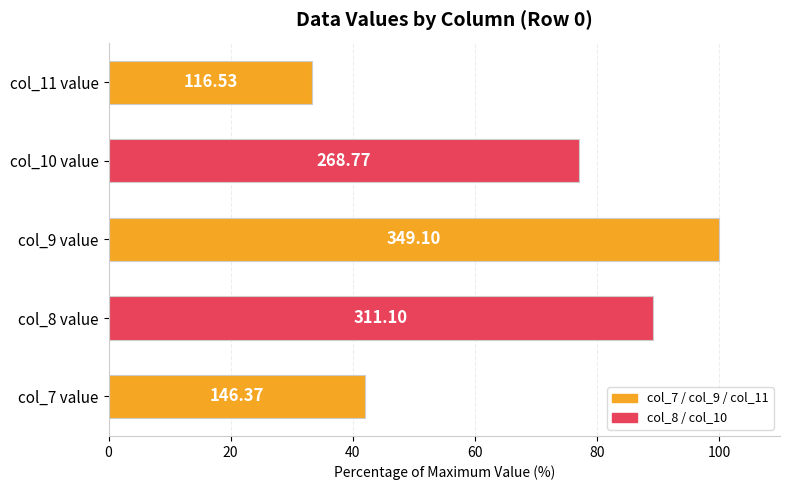

How many bars are there in total?

5